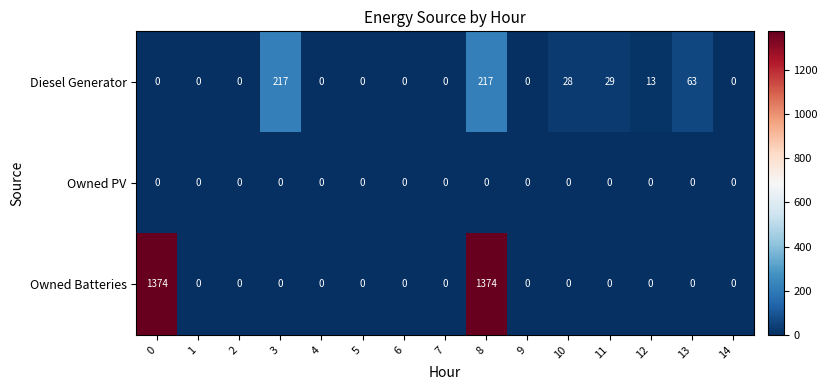

The value of Diesel Generator at 12 is 5. True or false?

False